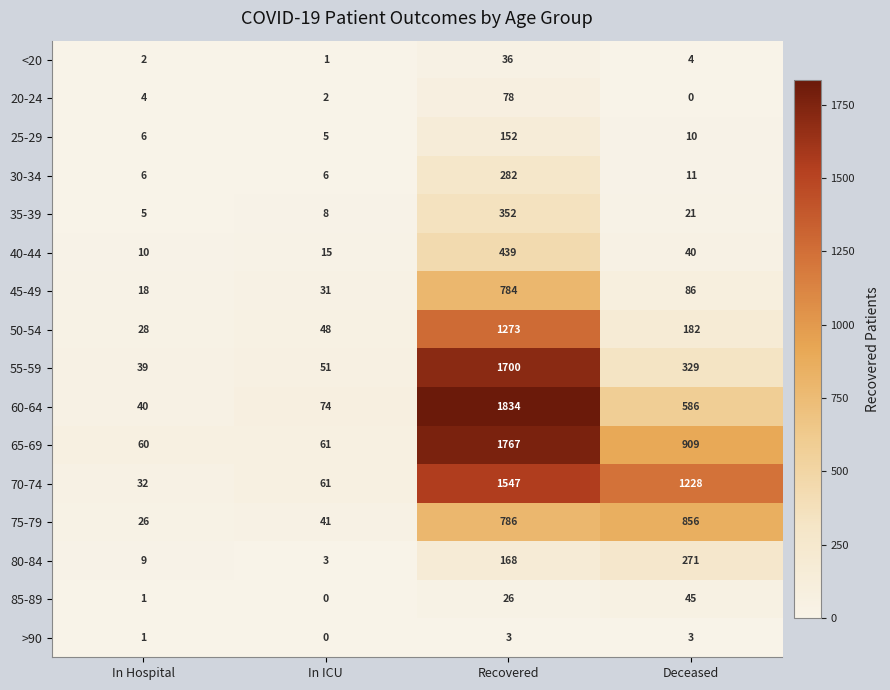

What is the sum of all 35-39 values?

386